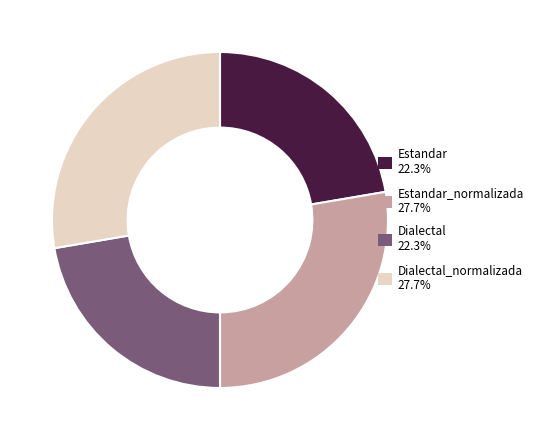

Approximately how many times larger is the value at Dialectal_normalizada 27.7% compared to Dialectal 22.3%?

1.2